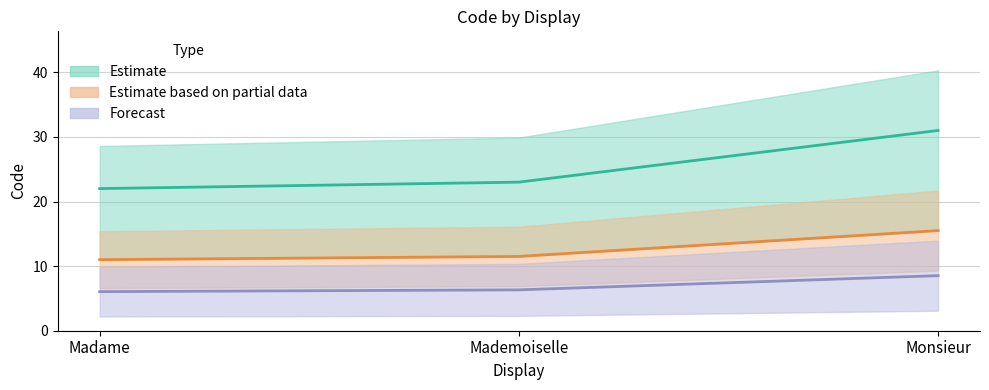

Between Madame and Mademoiselle, which is larger?

Mademoiselle